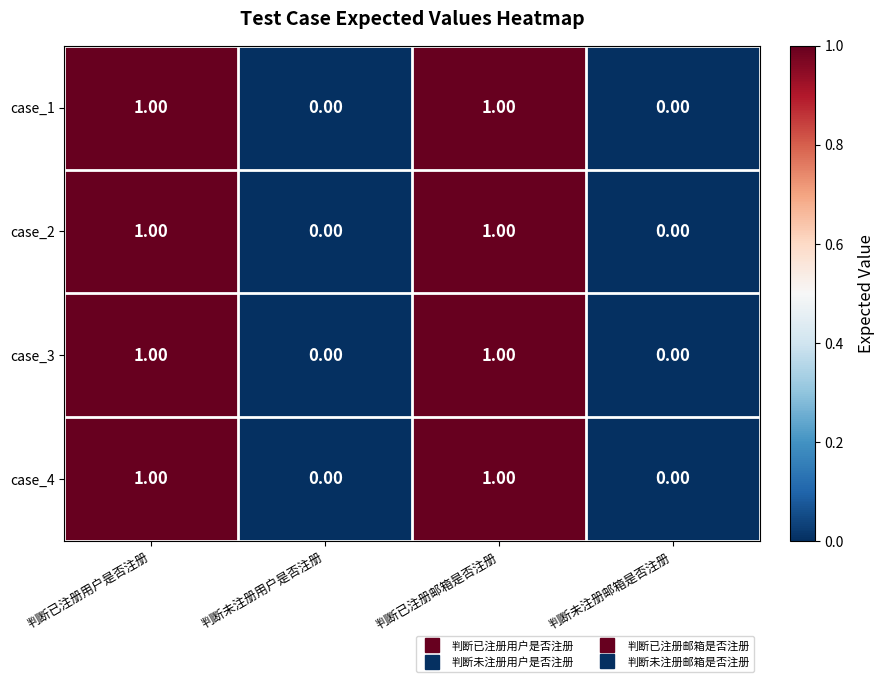

Is the value of case_1 at 判断未注册邮箱是否注册 greater than the value of case_4 at 判断已注册用户是否注册?

No